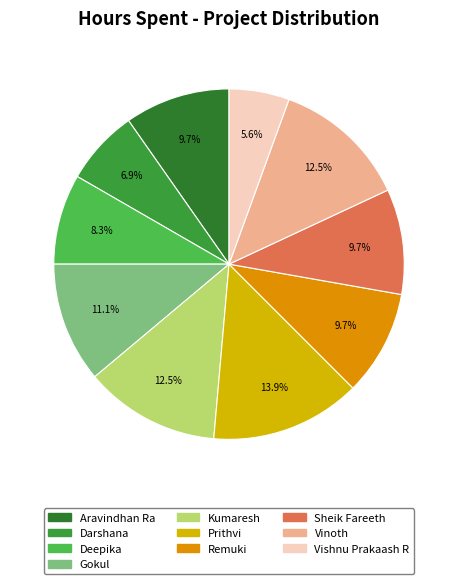

Combined, do Prithvi and Darshana account for over 50%?

No